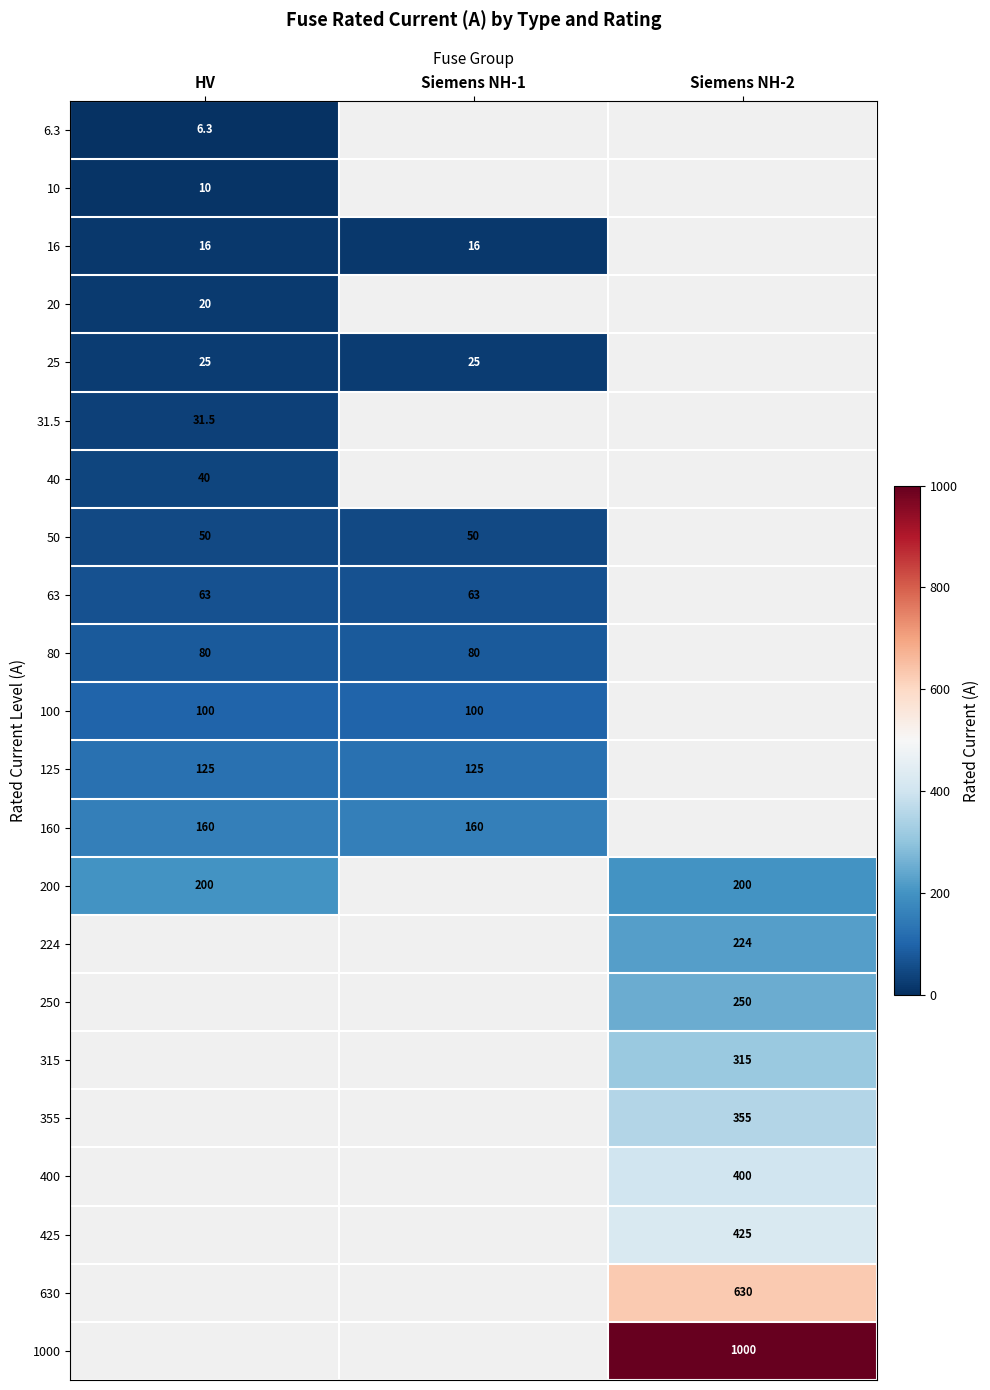

The 20 series shows 9.7 at HV. True or false?

False